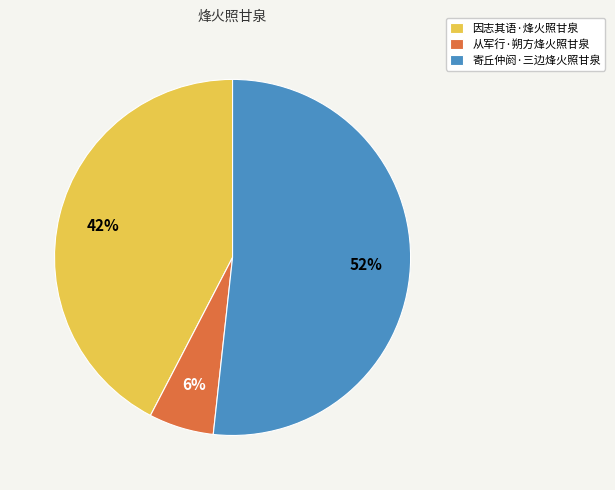

Is 寄丘仲阏·三边烽火照甘泉 the majority of the pie?

Yes